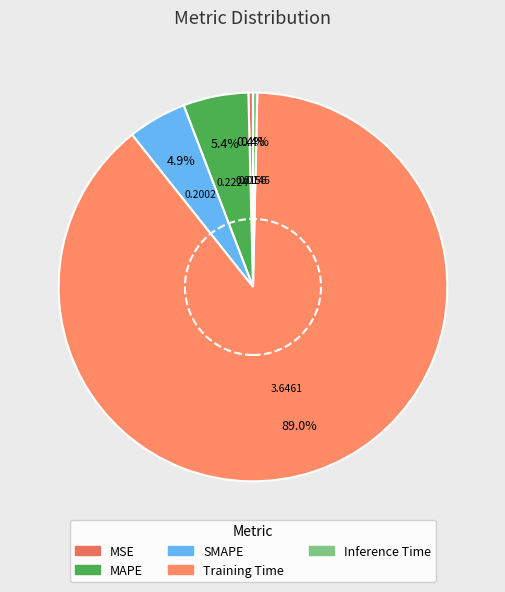

Does MSE represent more than half of the total?

No